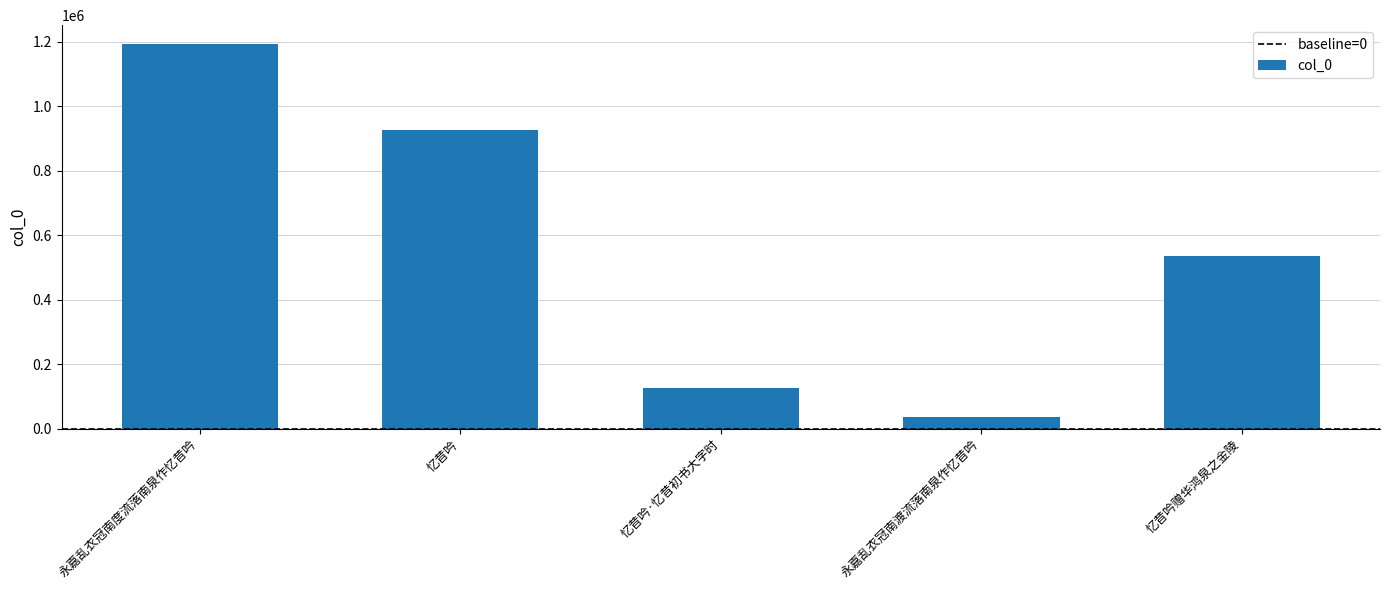

True or false: the data shows 192092 at 忆昔吟·忆昔初书大字时.

False